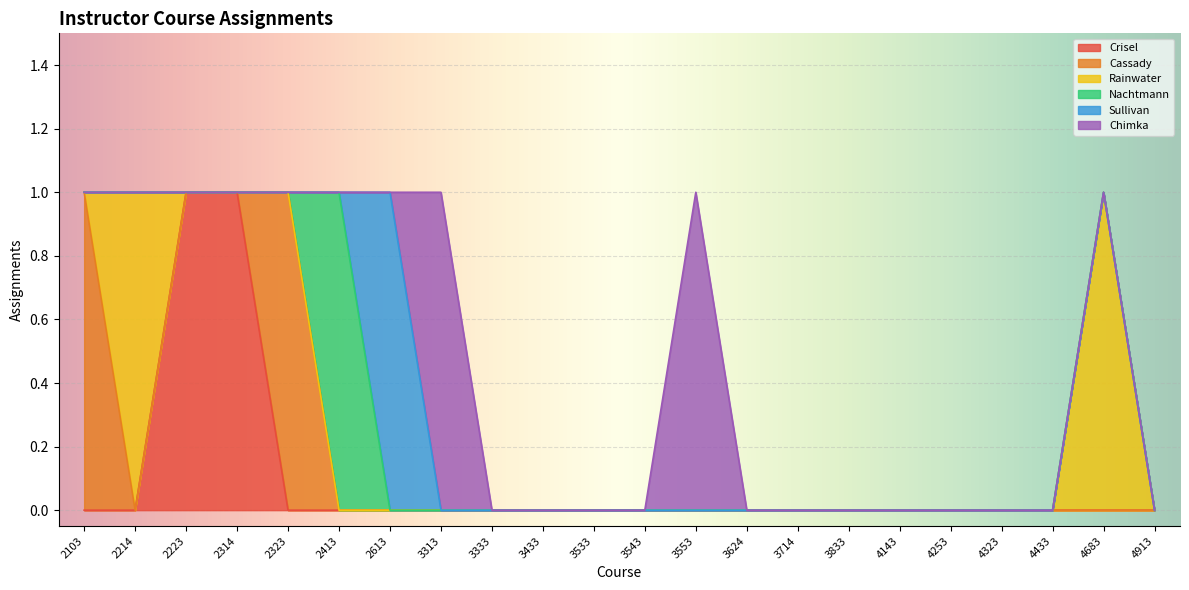

Is the value of Chimka at 3333 greater than the value of Rainwater at 2103?

No